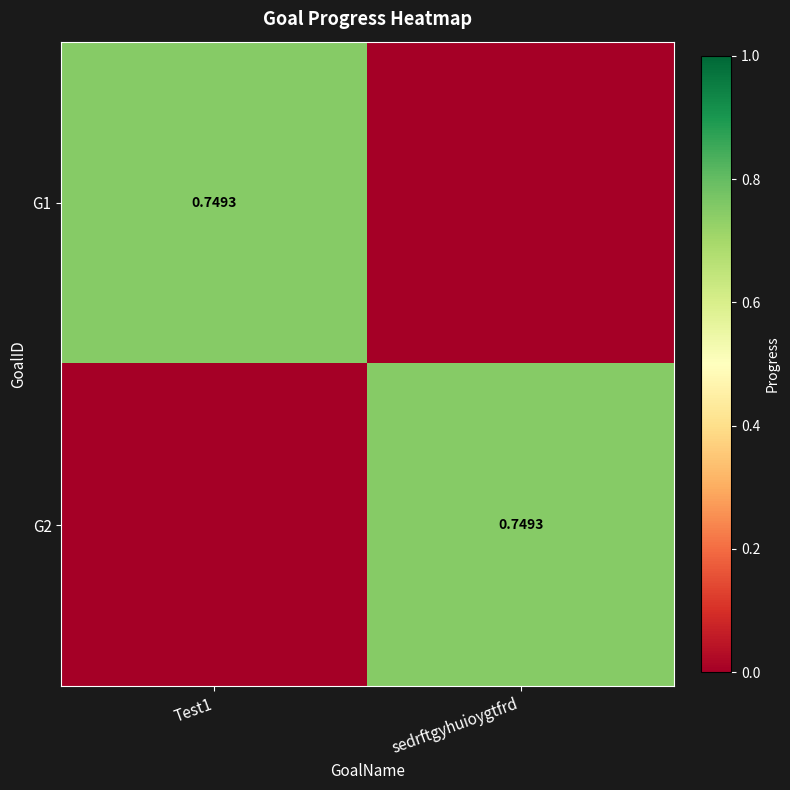

The value of G2 at sedrftgyhuioygtfrd is 0.5. True or false?

False